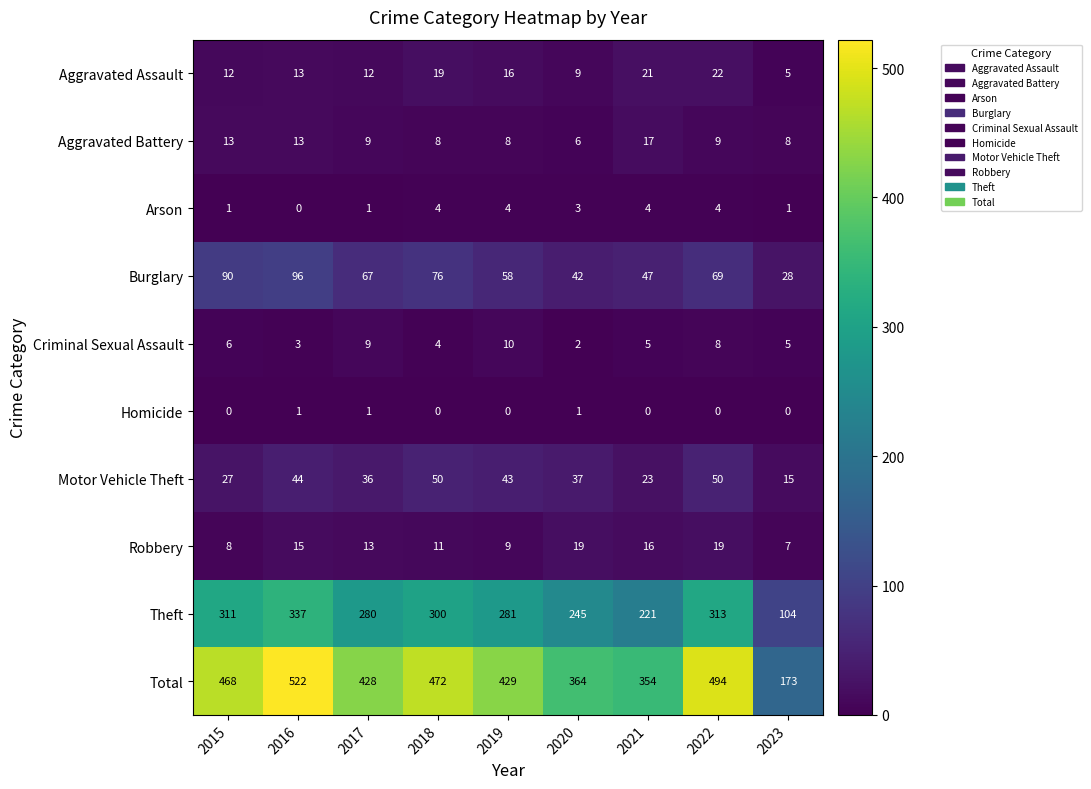

The value of Theft at 2022 is 519. True or false?

False